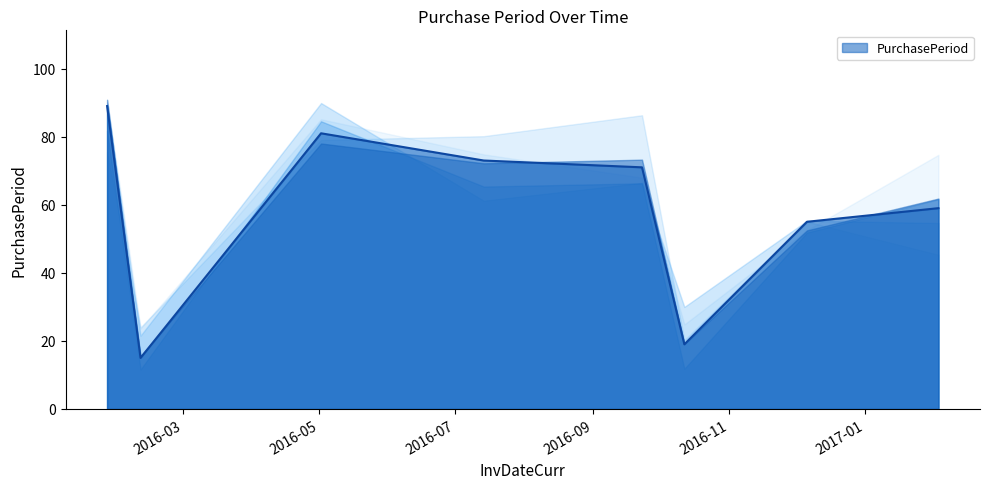

List the labels in order of value, smallest first.

2016-02-11, 2016-10-12, 2016-12-06, 2017-02-03, 2016-09-23, 2016-07-14, 2016-05-02, 2016-01-27